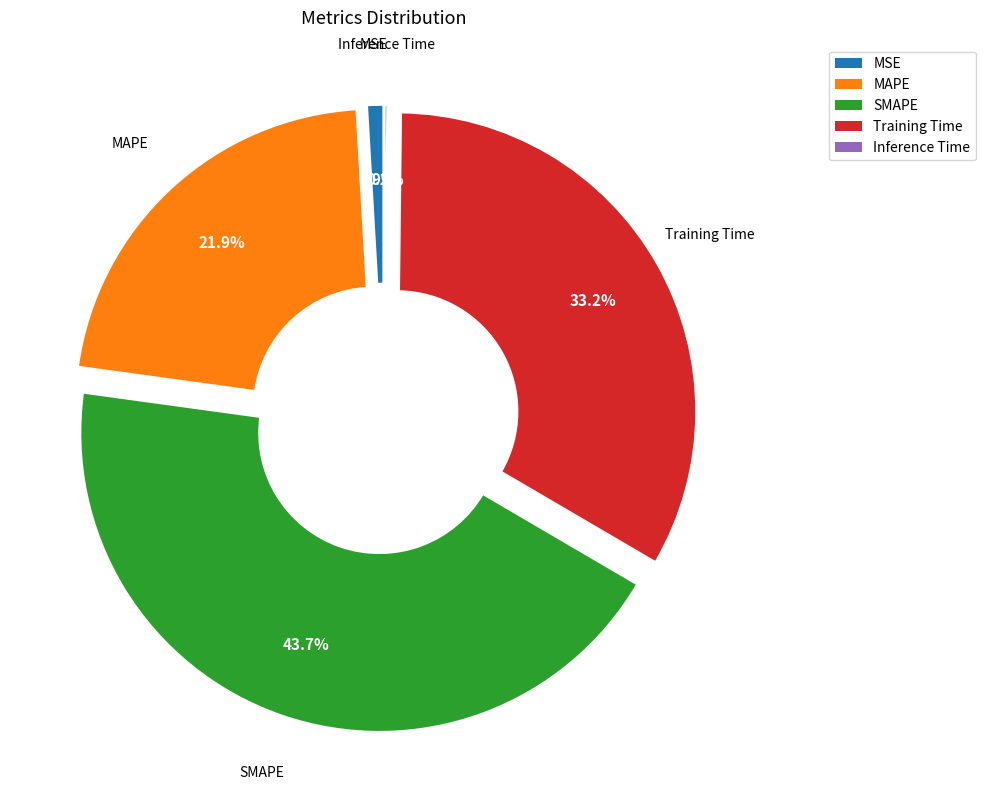

Between SMAPE and MSE, which is larger?

SMAPE